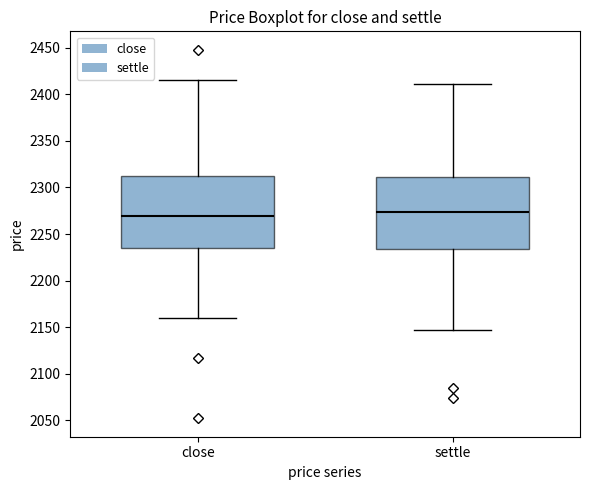

Reading left to right, read every box against the y-axis: the position of its median line, the range the box covers, and the ends of its whiskers. The values are not printed on the chart, so give them approximately, as read against the axis.

close: median 2270, box 2235 to 2310, whiskers 2160 to 2415
settle: median 2275, box 2235 to 2310, whiskers 2145 to 2410